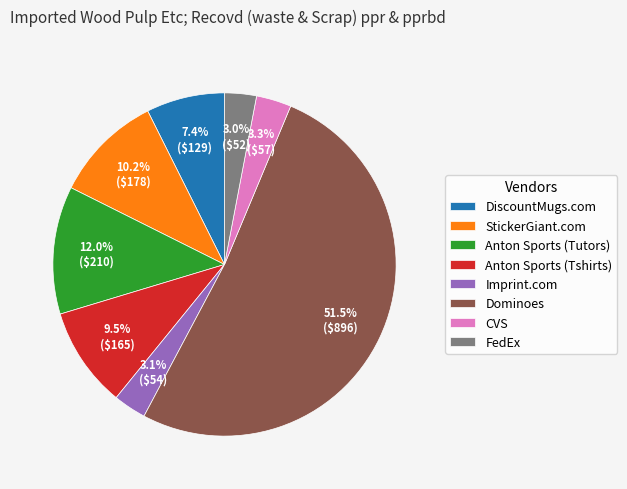

Which has a higher value, Anton Sports (Tshirts) or FedEx?

Anton Sports (Tshirts)